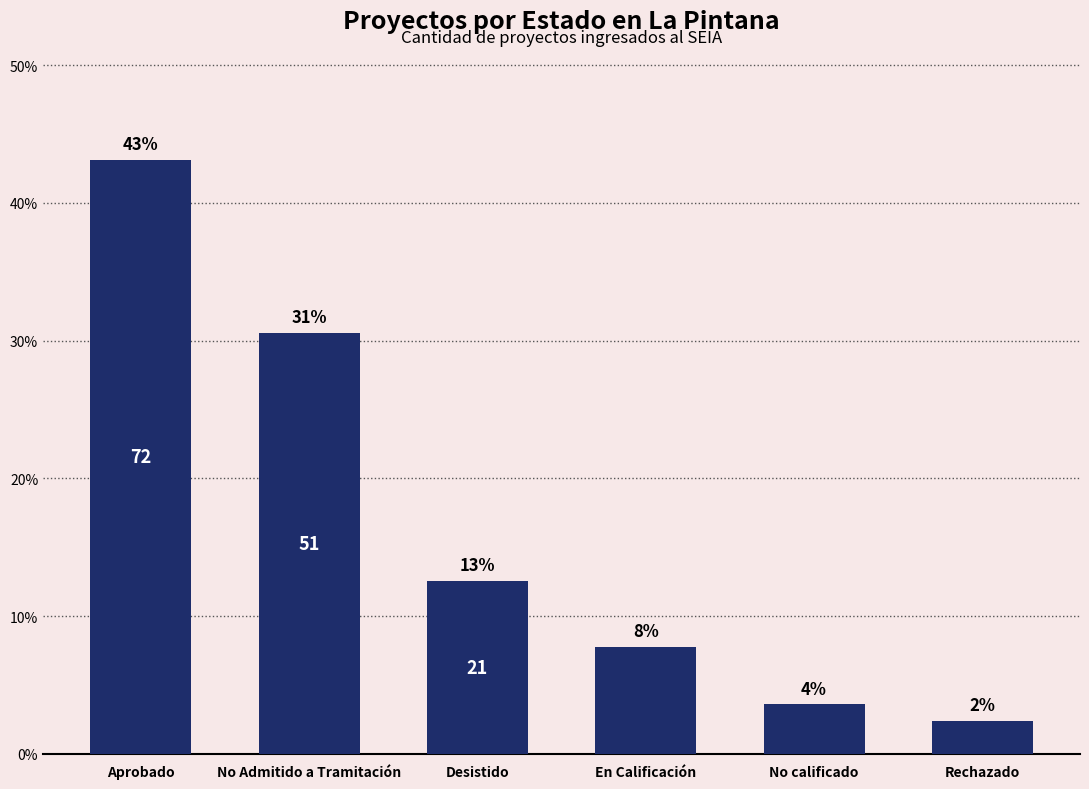

Reading left to right, transcribe all the data shown in this chart.

Aprobado=43.1	No Admitido a Tramitación=30.5	Desistido=12.6	En Calificación=7.8	No calificado=3.6	Rechazado=2.4